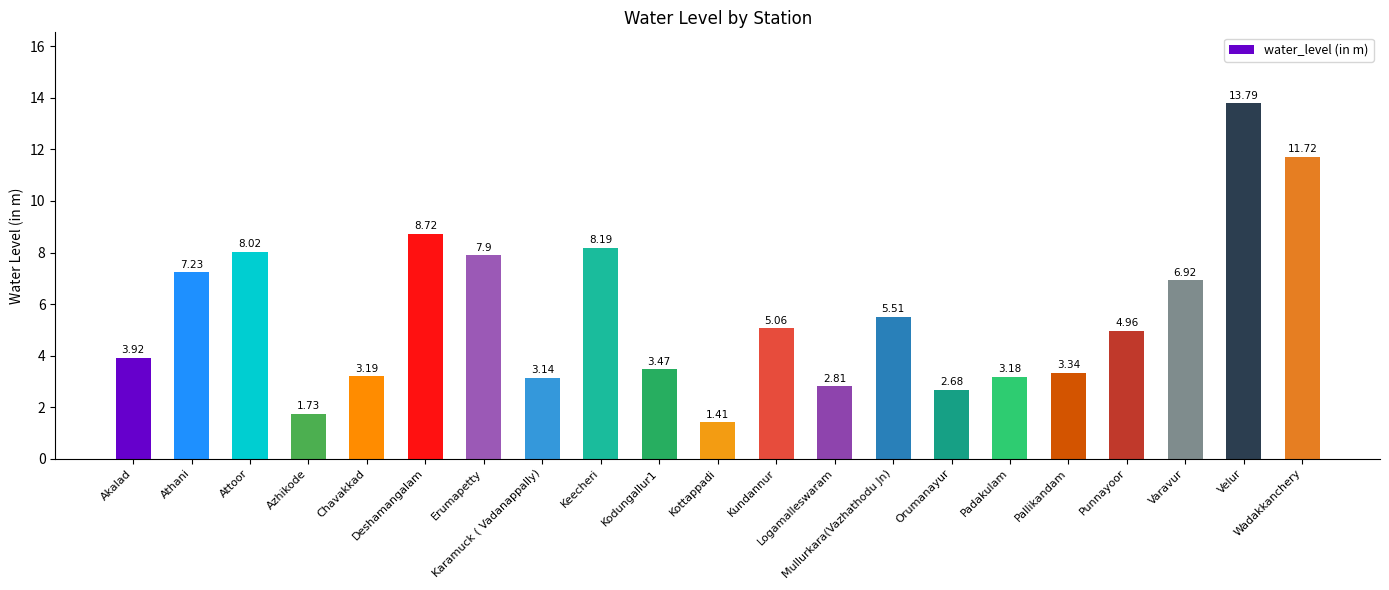

At which category does the chart reach its peak across all series?

Velur